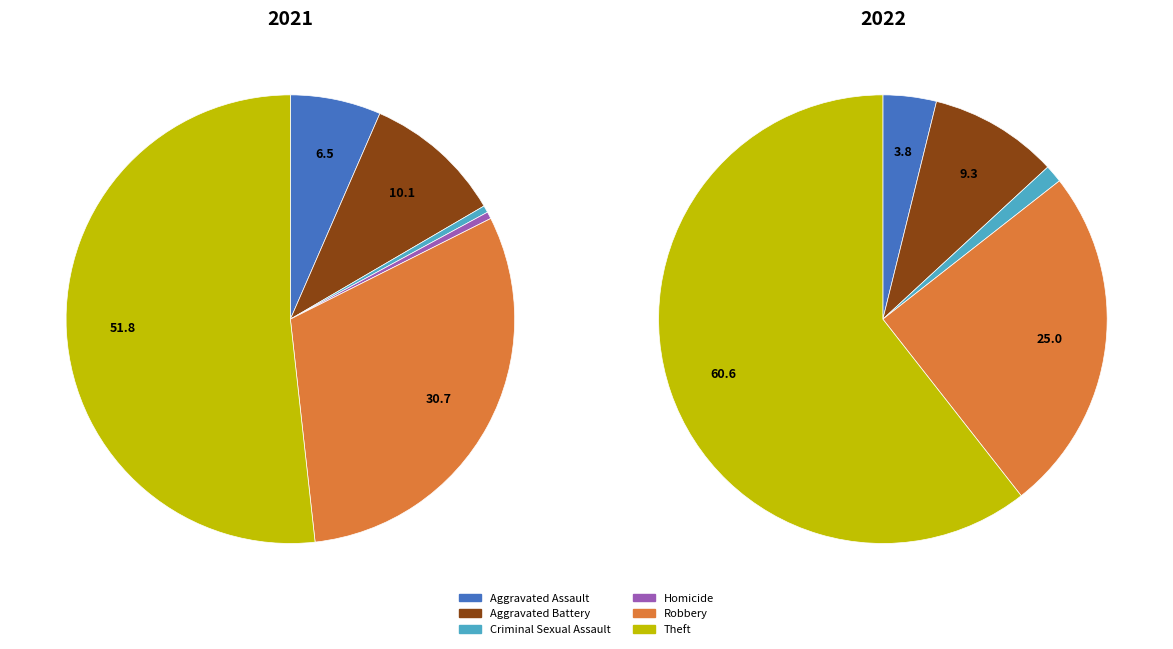

To the nearest percent, what percentage of the pie is 3?

1%